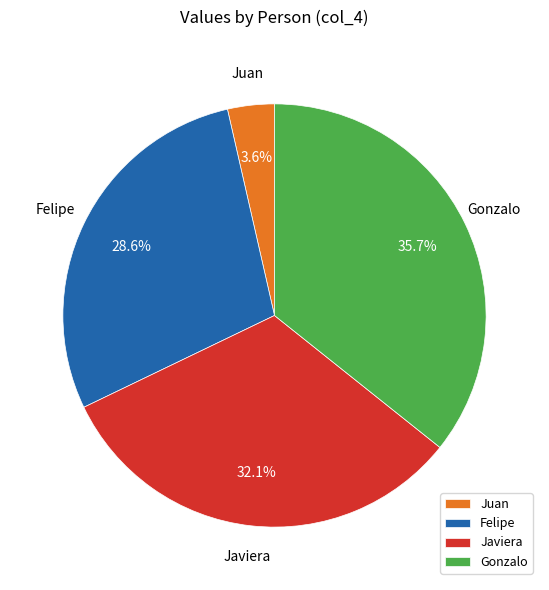

Between Felipe and Juan, which is larger?

Felipe